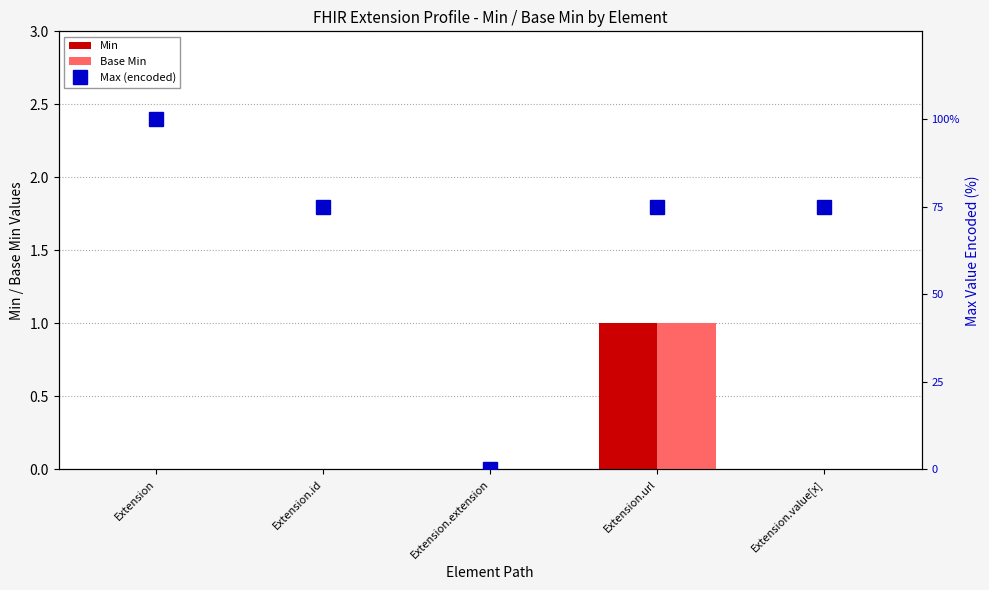

What is the total value across all series at Extension?

100